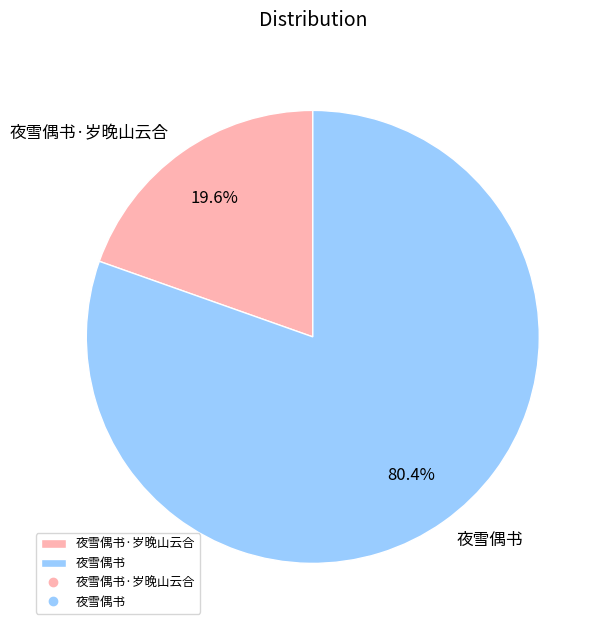

Combined, do 夜雪偶书·岁晚山云合 and 夜雪偶书 account for over 50%?

Yes